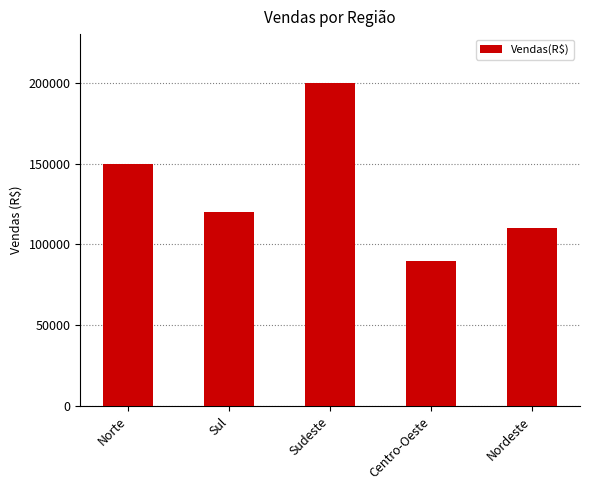

Rank the categories by value from lowest to highest.

Centro-Oeste, Nordeste, Sul, Norte, Sudeste